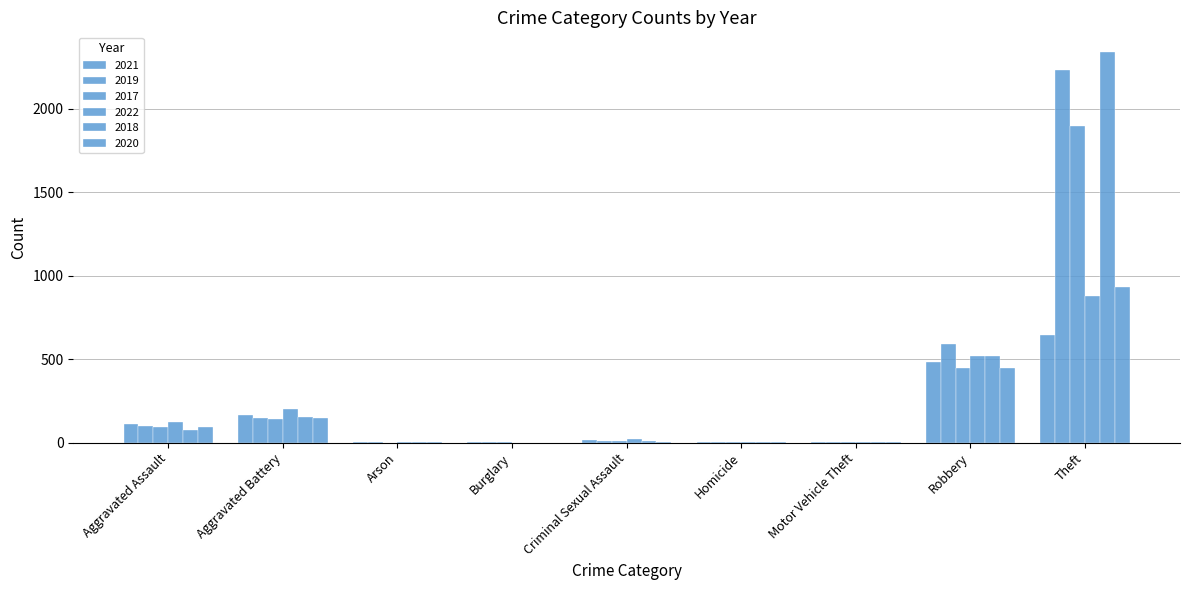

What is the value of the 2020 bar at the 8th from the left?

450